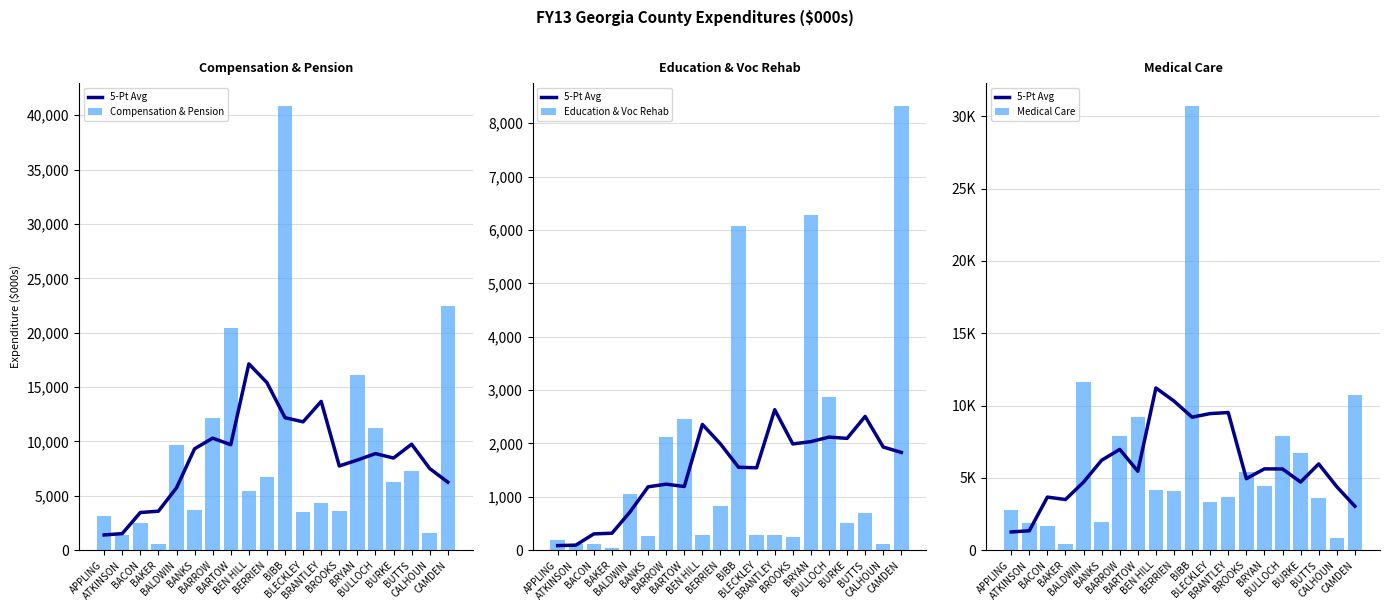

How many values in the 5-Pt Avg series are below 5614?

10